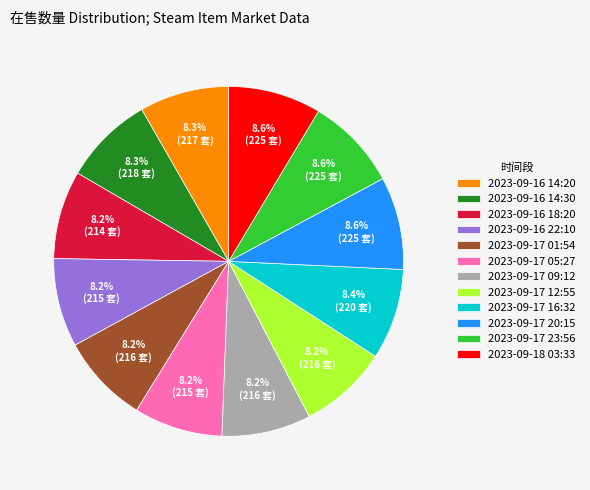

Combined, do 2023-09-17 09:12 and 2023-09-17 01:54 account for over 50%?

No